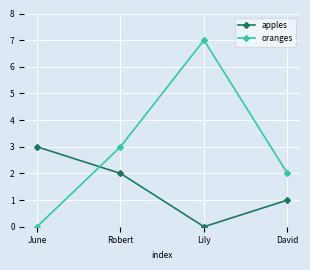

At which label does apples first exceed 2?

June